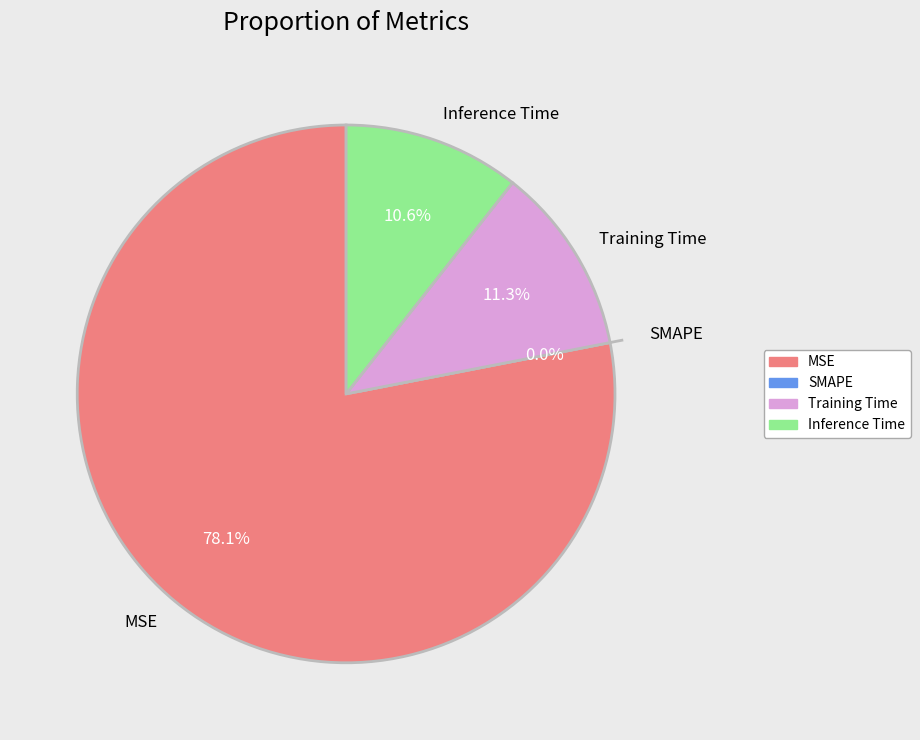

What is the largest slice in the pie chart?

MSE